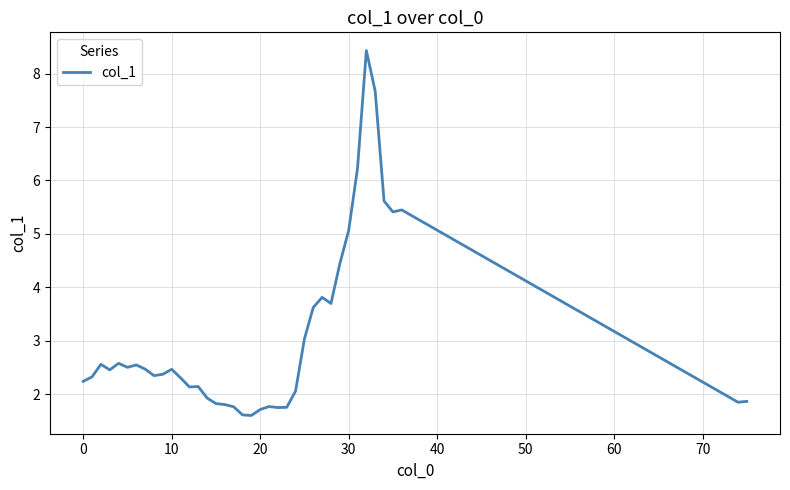

What is the maximum value shown in the chart?

8.4